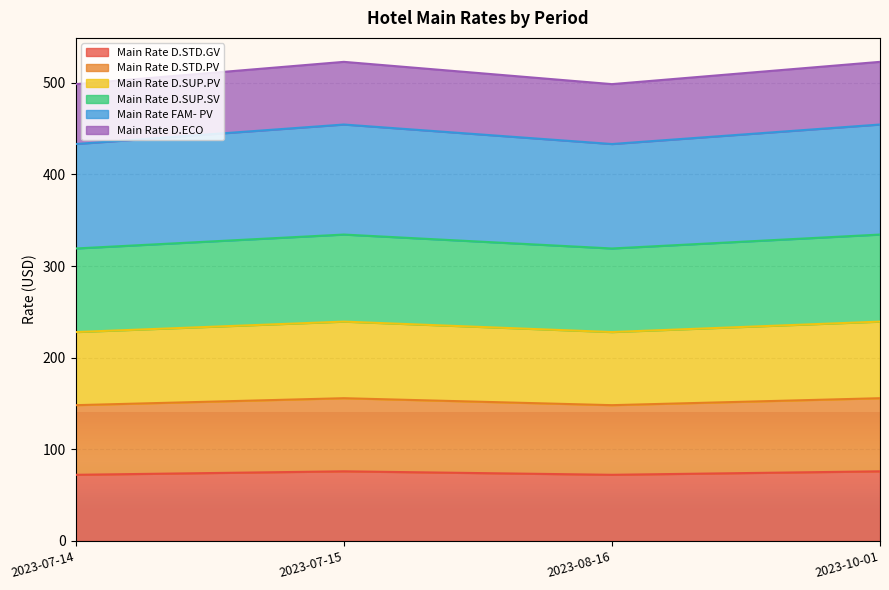

Which category has the lowest value across all series?

2023-07-14